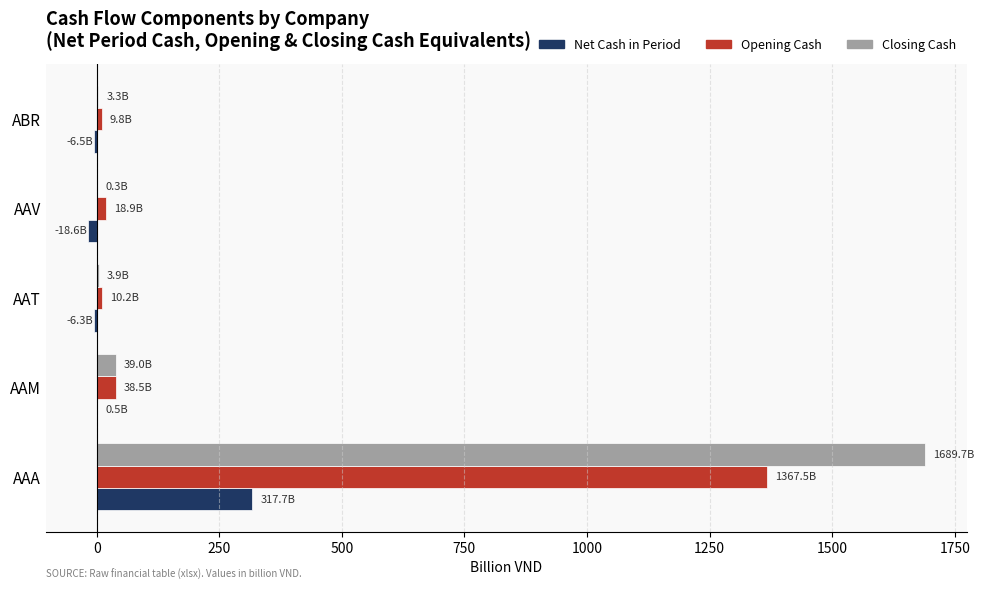

At which category is the sum across all series the highest?

AAA